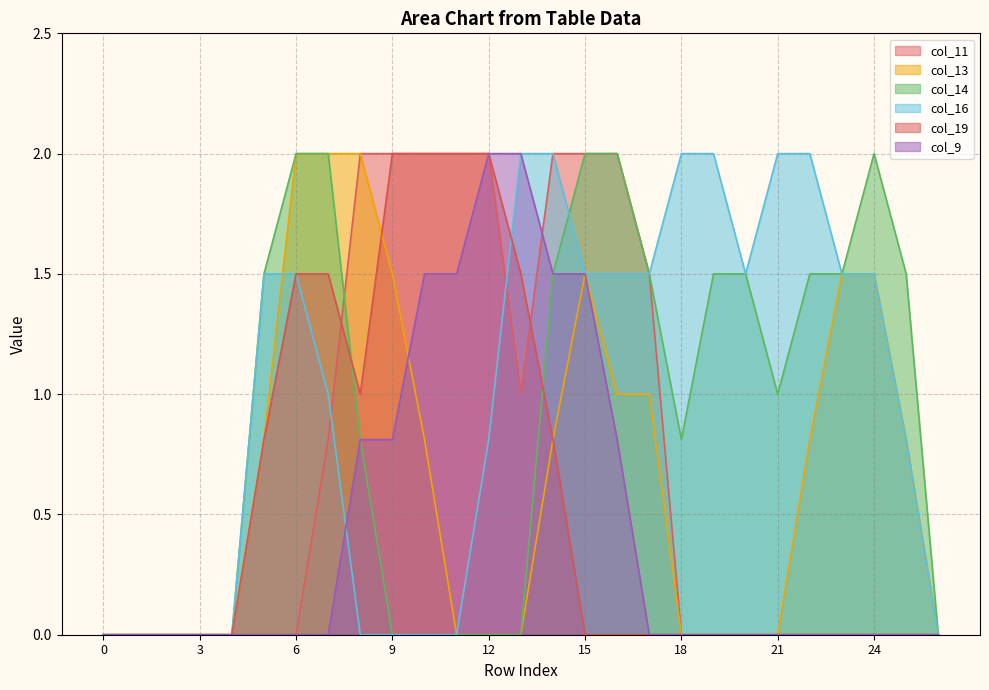

How many lines are shown in the chart?

6